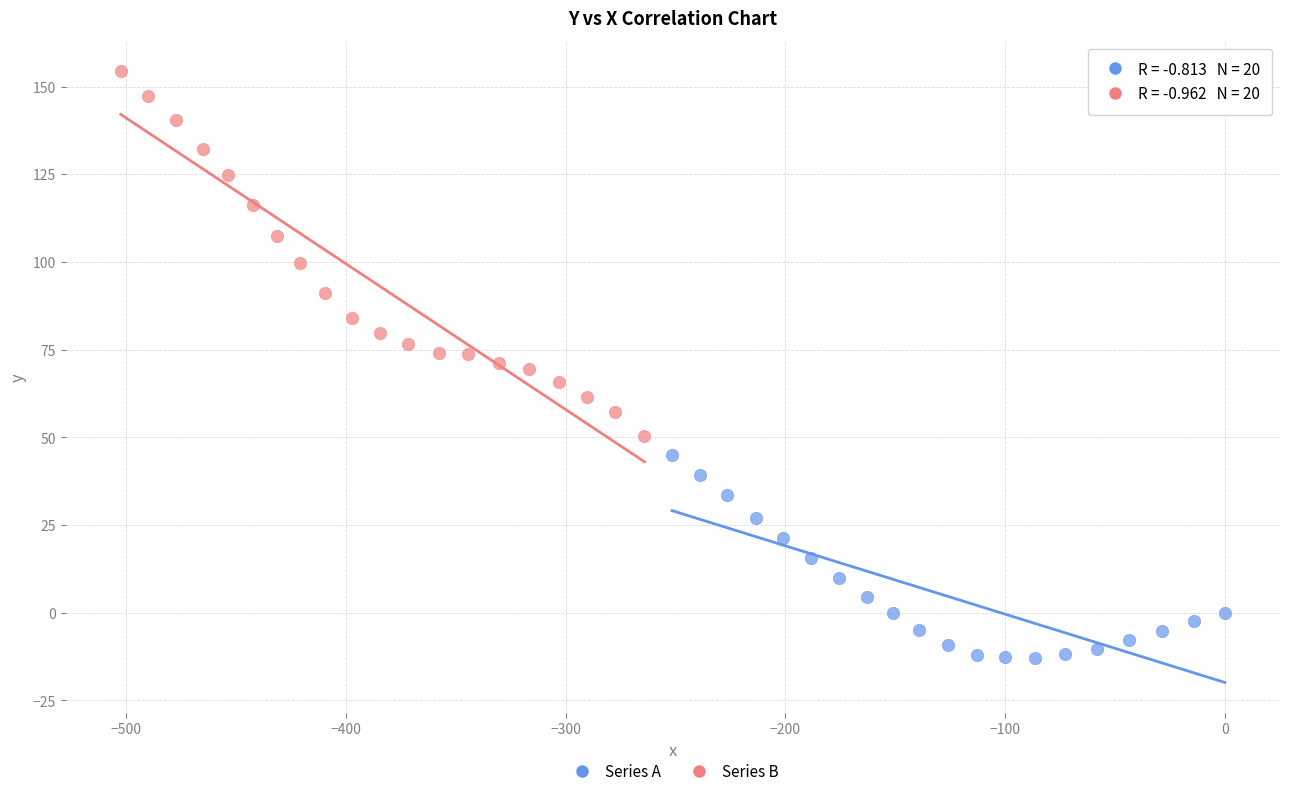

Which series reaches the minimum Y coordinate?

Series A